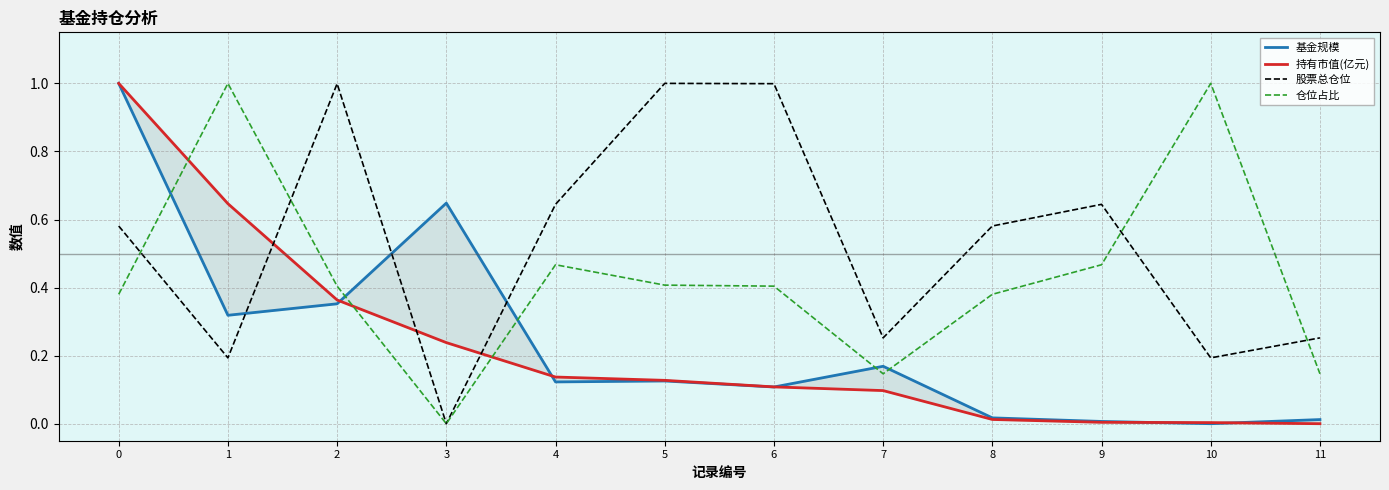

What is the difference between the 基金规模 values at 10 and 4?

0.1